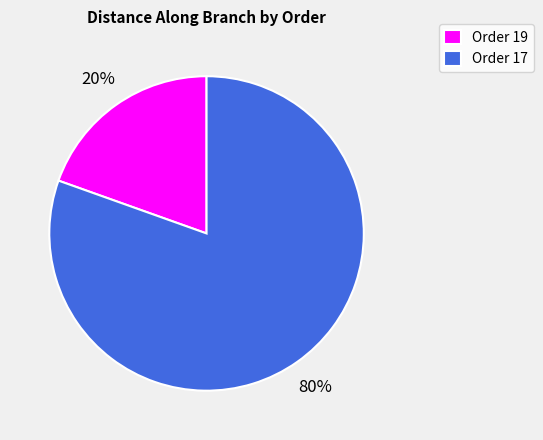

Which category has the smallest portion of the pie?

Order 19